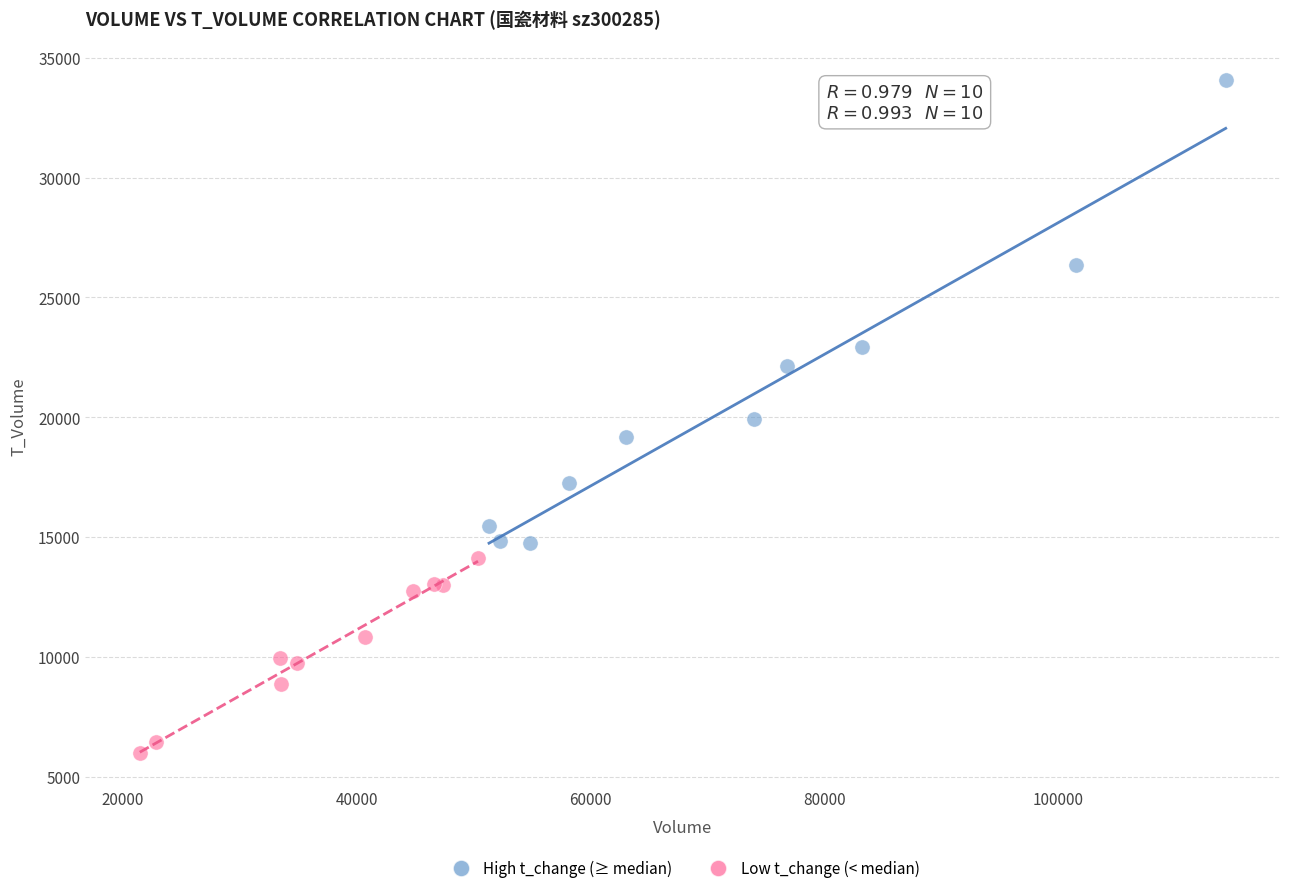

Which series has the widest spread of Y values?

High t_change (≥ median)